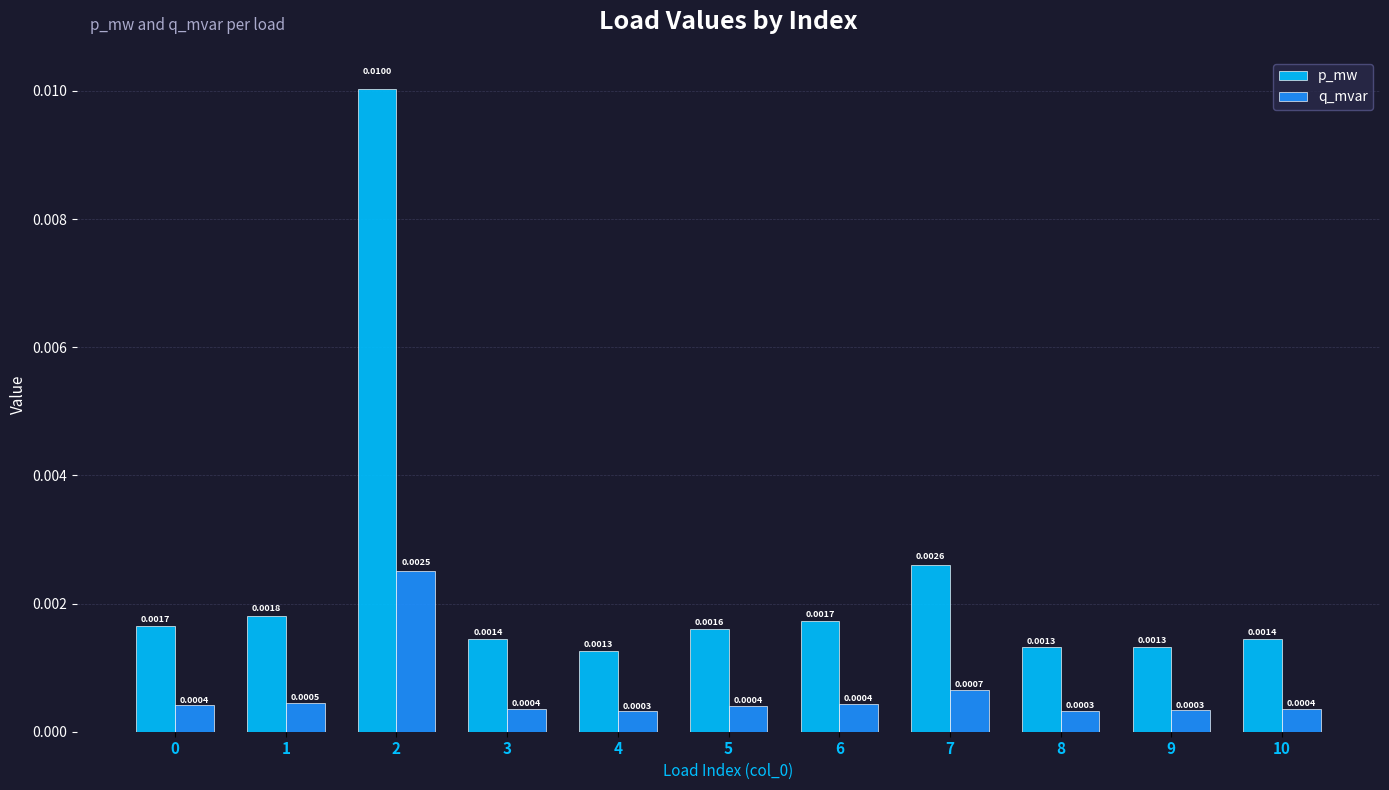

At which category is the sum across all series the highest?

2